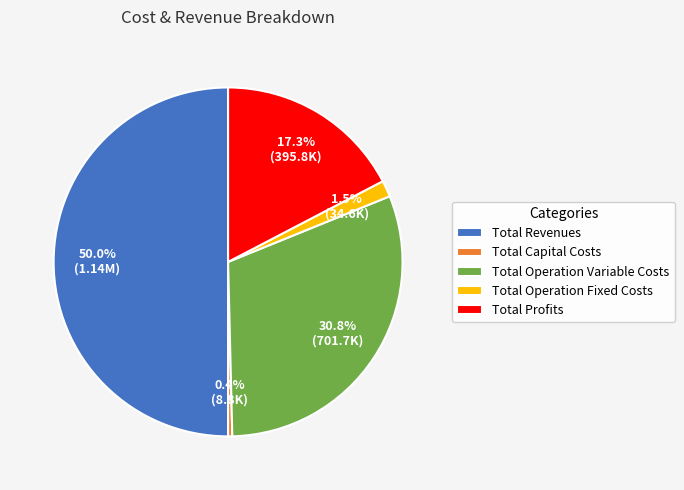

To the nearest percent, what is the difference between the largest and smallest slice percentages?

50%